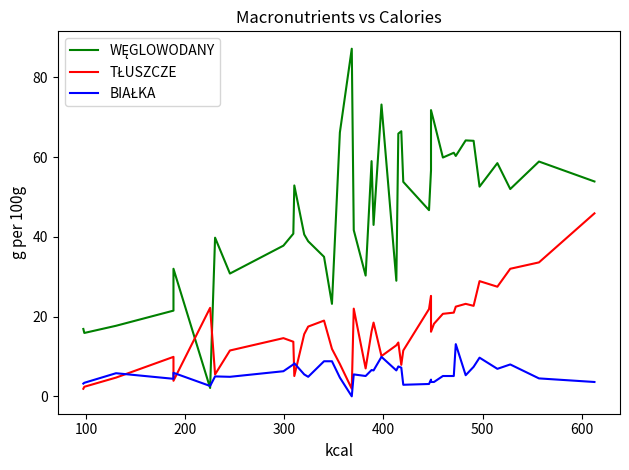

What is the lowest value of the TŁUSZCZE series?

1.9